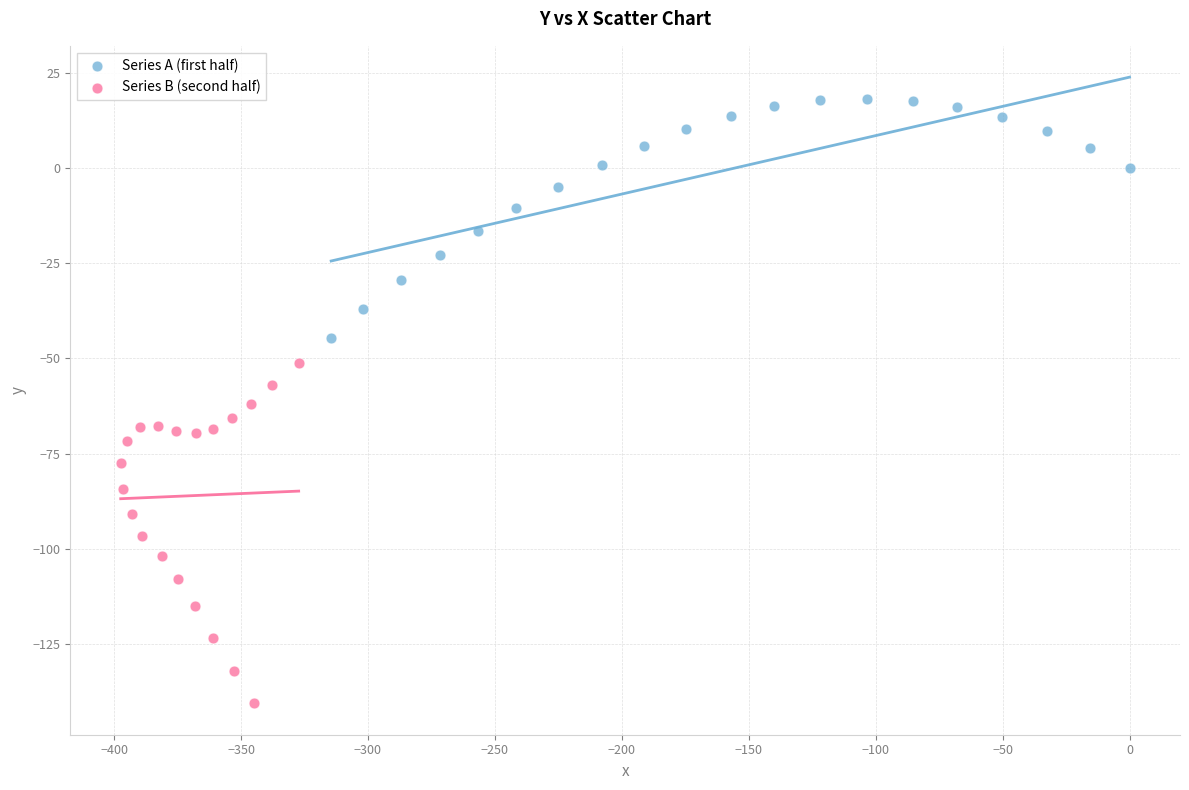

Which series contains the lowest Y value?

Series B (second half)